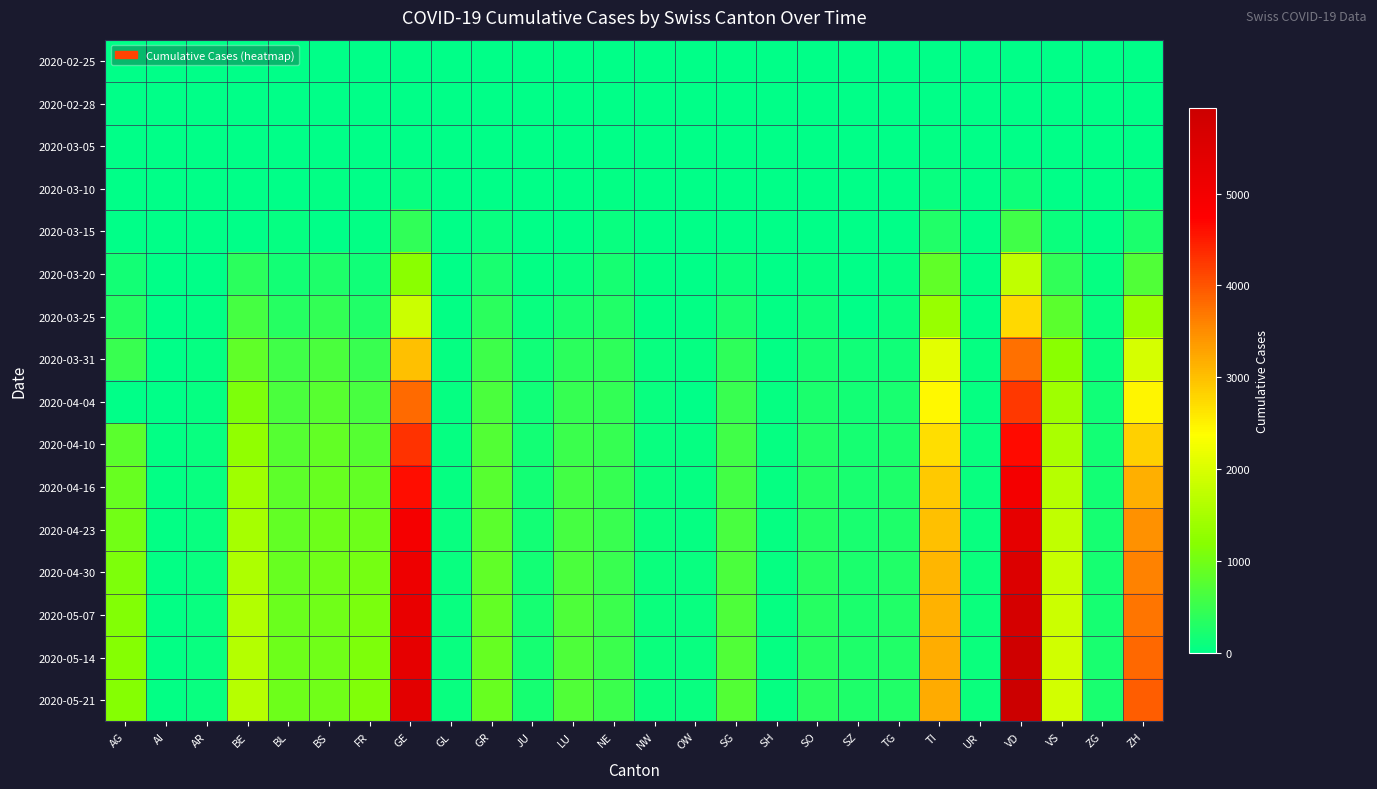

What is the difference between the highest and lowest values at SH?

57